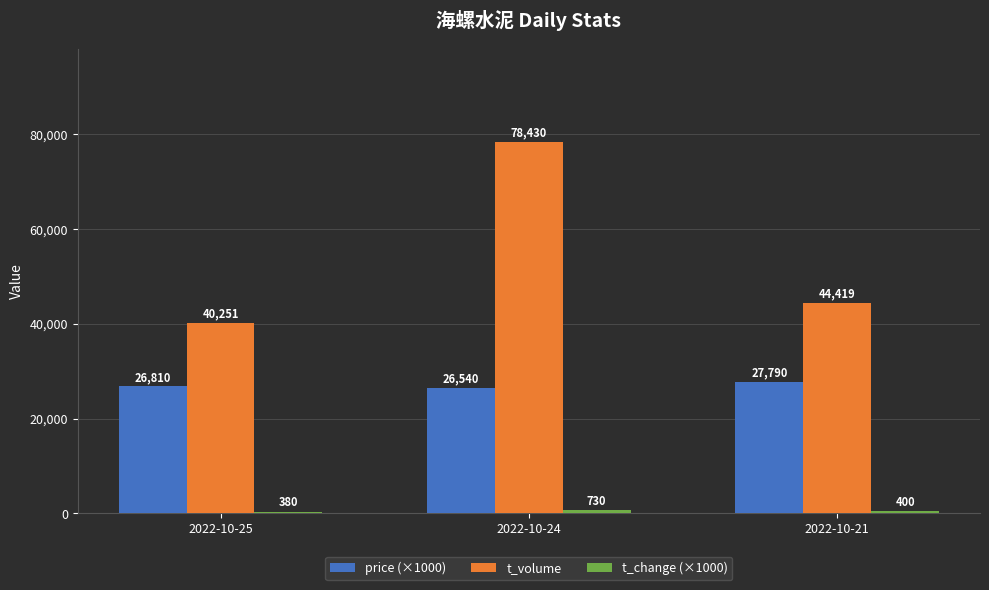

Which series has the largest total across all categories?

t_volume